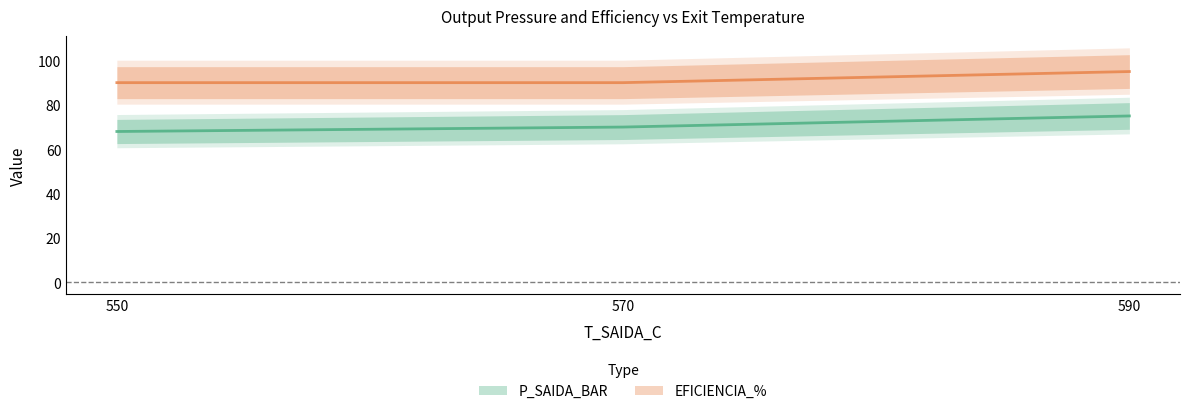

At how many categories does at least one series exceed 76?

3